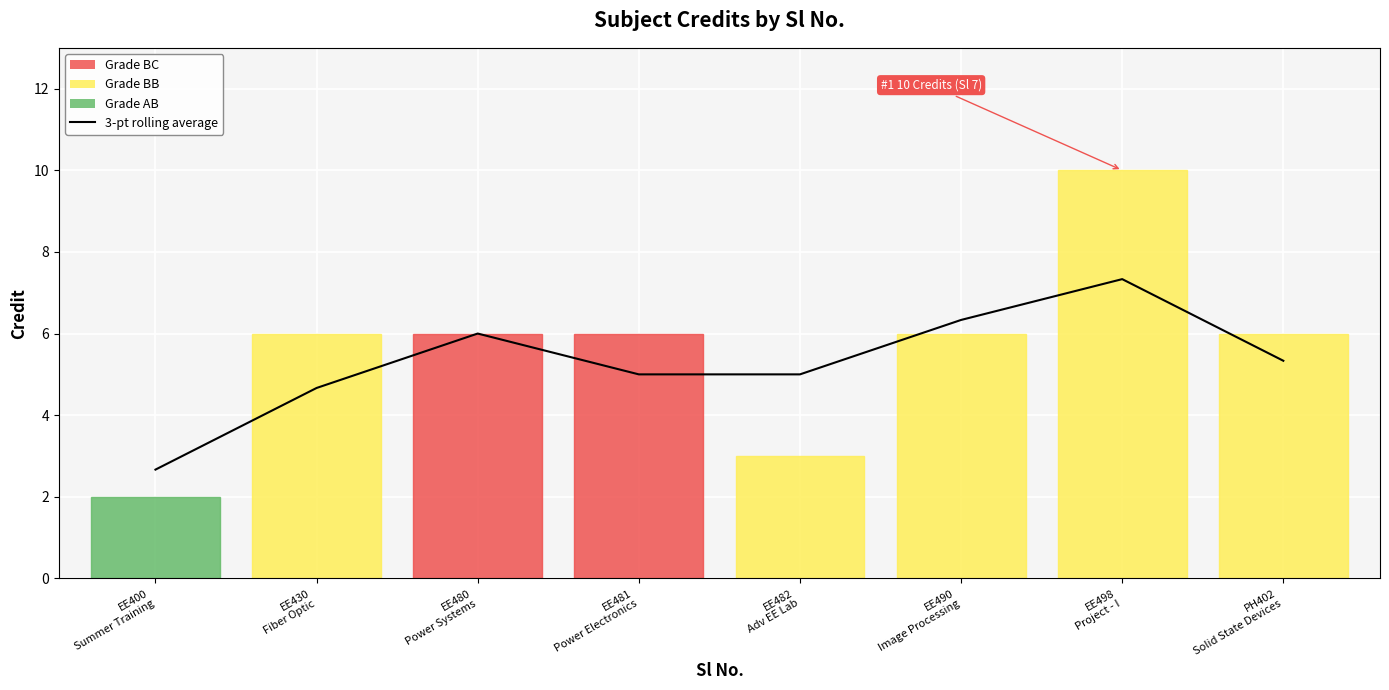

Approximately how many times larger is the value at EE400
Summer Training compared to EE430
Fiber Optic?

0.6